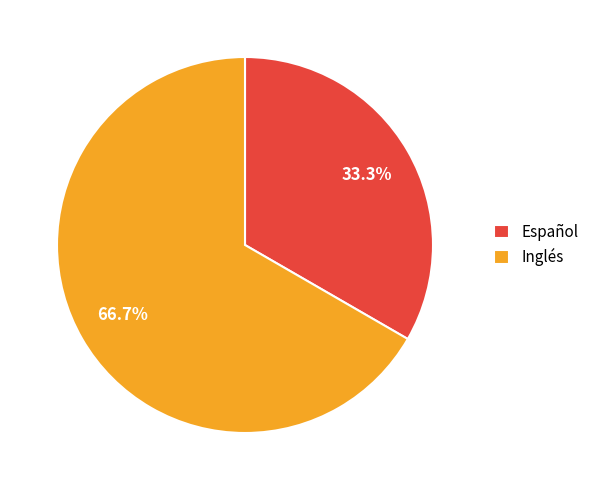

Which has a higher value, Español or Inglés?

Inglés